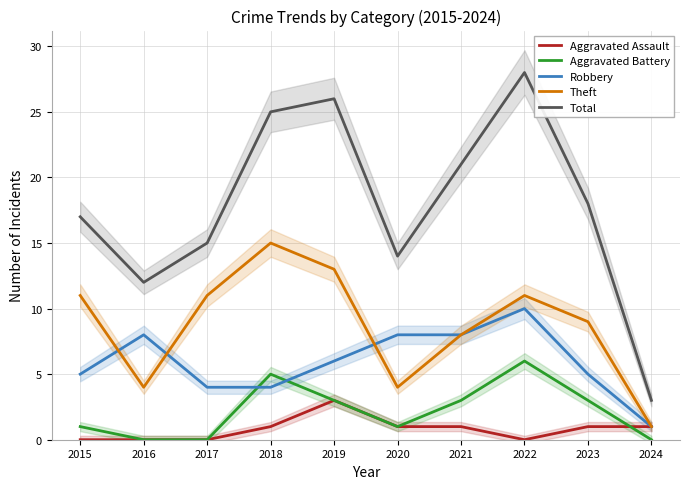

At which label does Theft first exceed 11?

2018